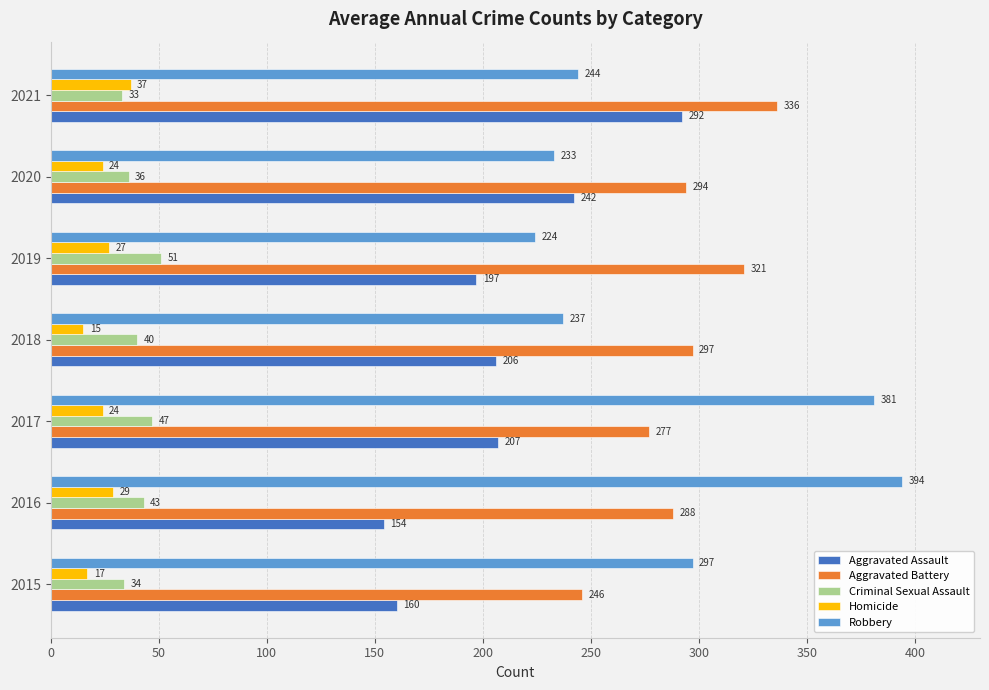

Between 2017 and 2021, which series saw the biggest shift?

Robbery